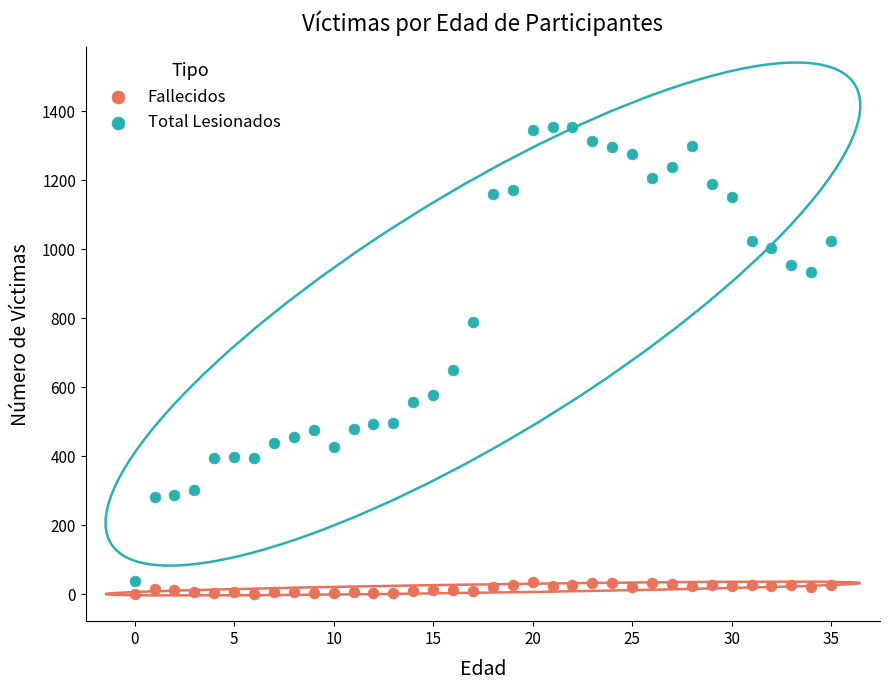

Which series has the largest Y range (max minus min)?

Total Lesionados